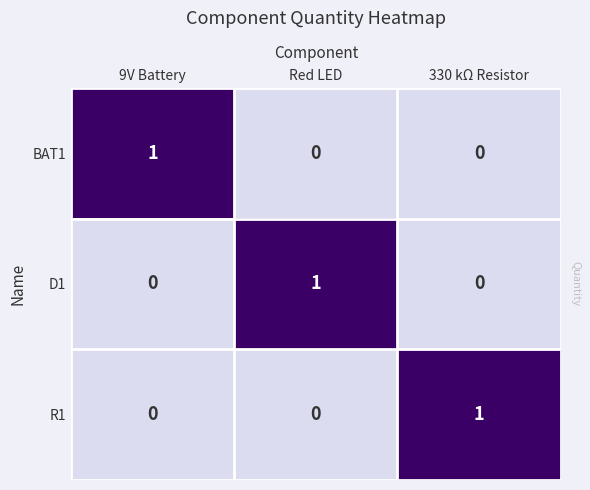

Is the value of D1 at 9V Battery greater than the value of BAT1 at 9V Battery?

No